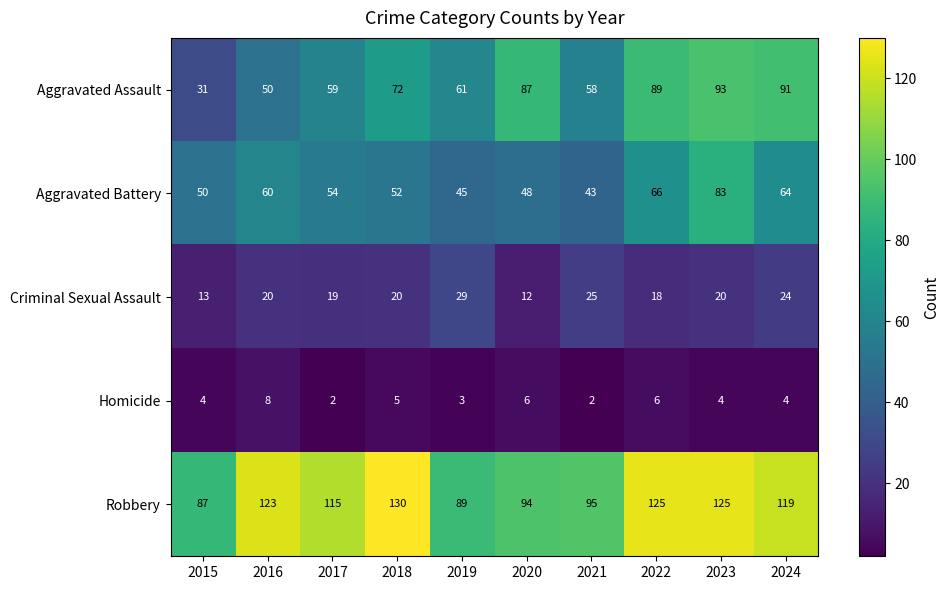

At which category is the sum across all series the highest?

2023